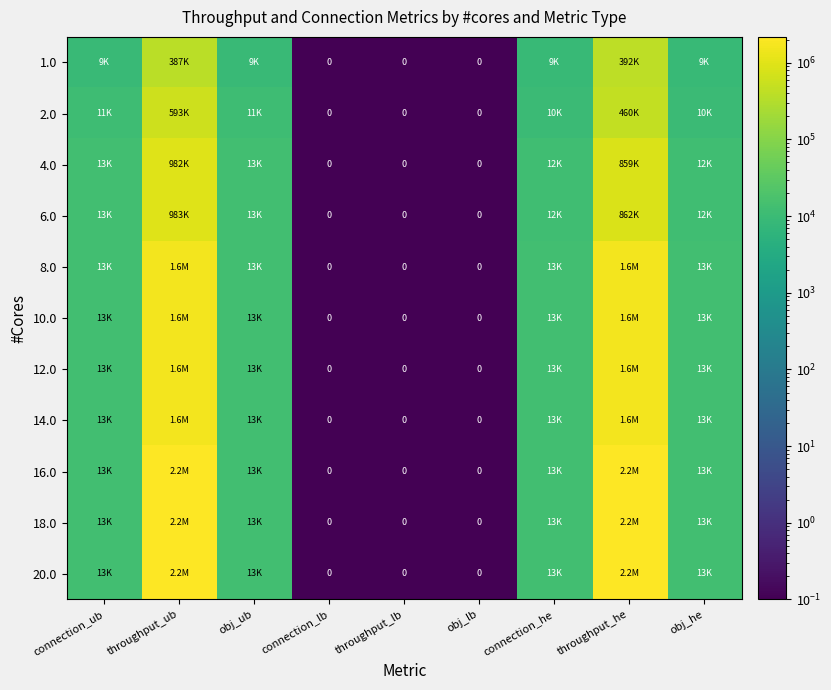

Which series has the largest total across all categories?

20.0